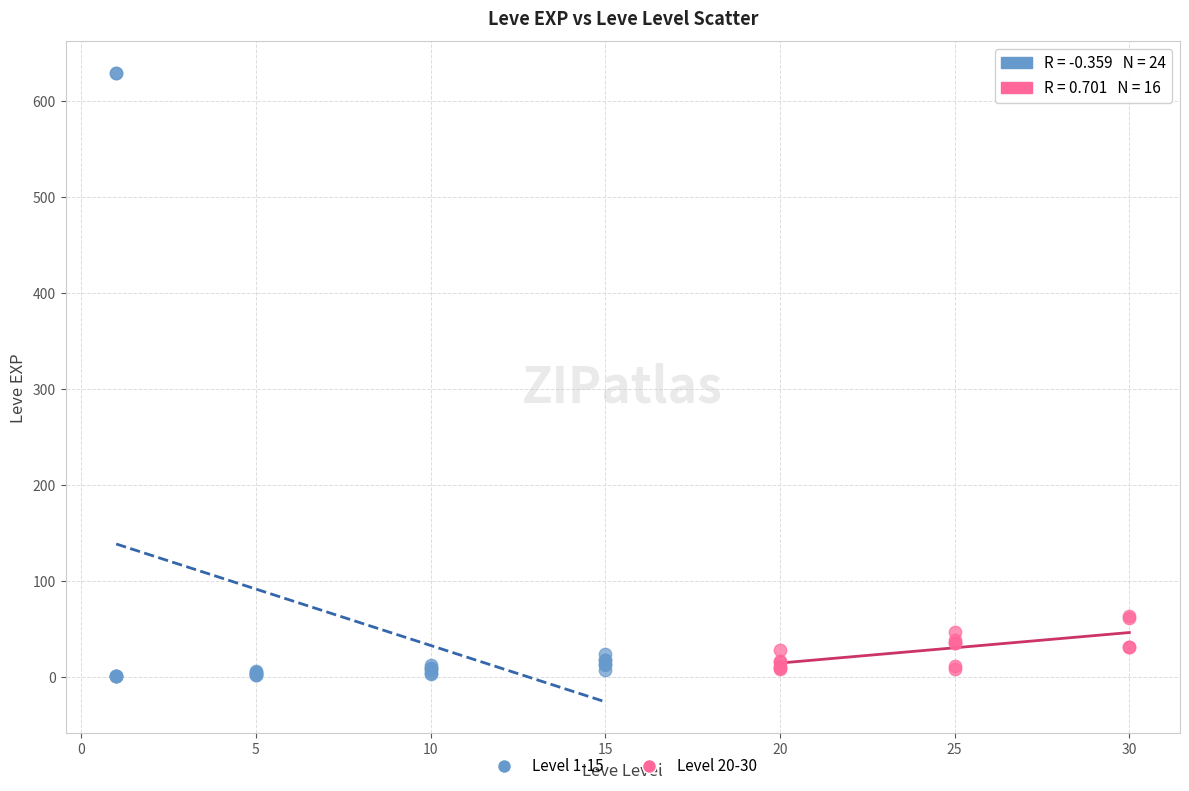

Which series contains the highest Y value?

Level 1-15